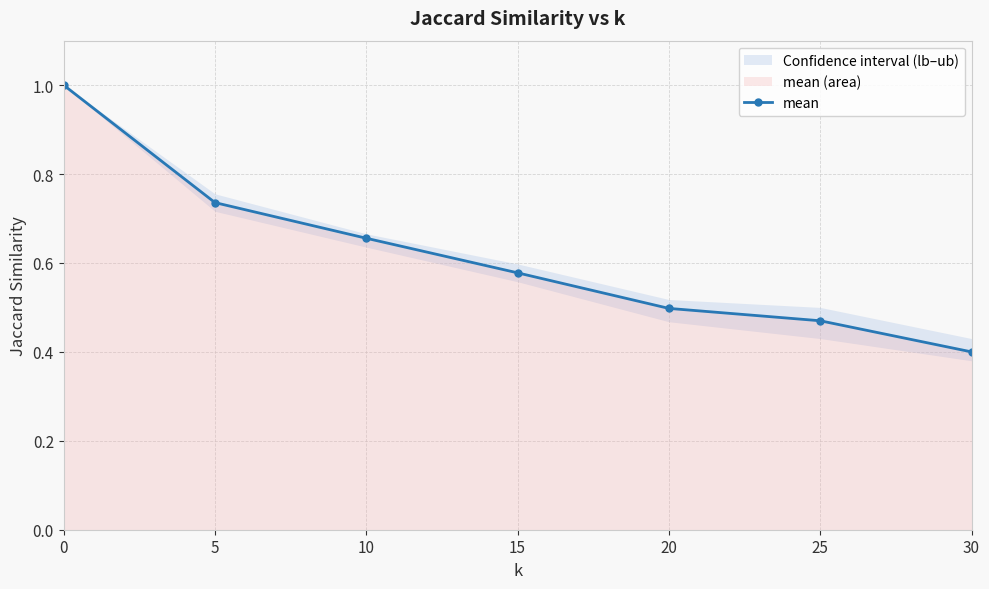

What is the value of the 6th point from the left?

0.5